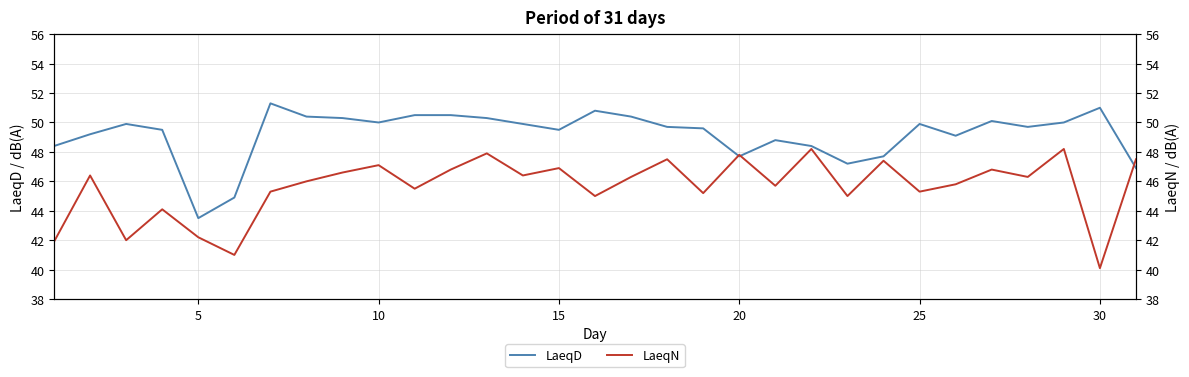

What is the minimum value for LaeqD?

43.5